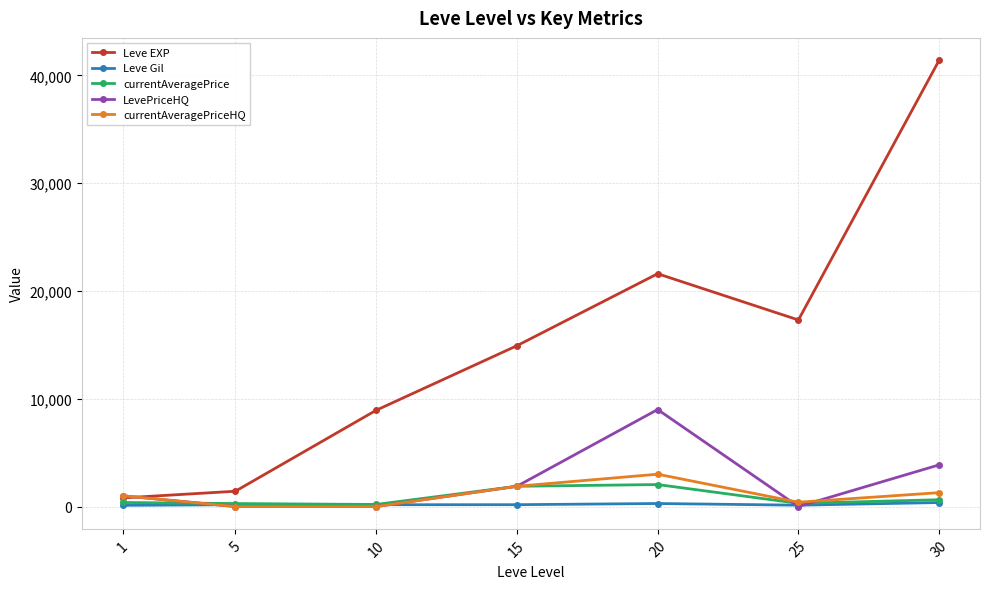

What is the maximum value for currentAveragePrice?

2040.0